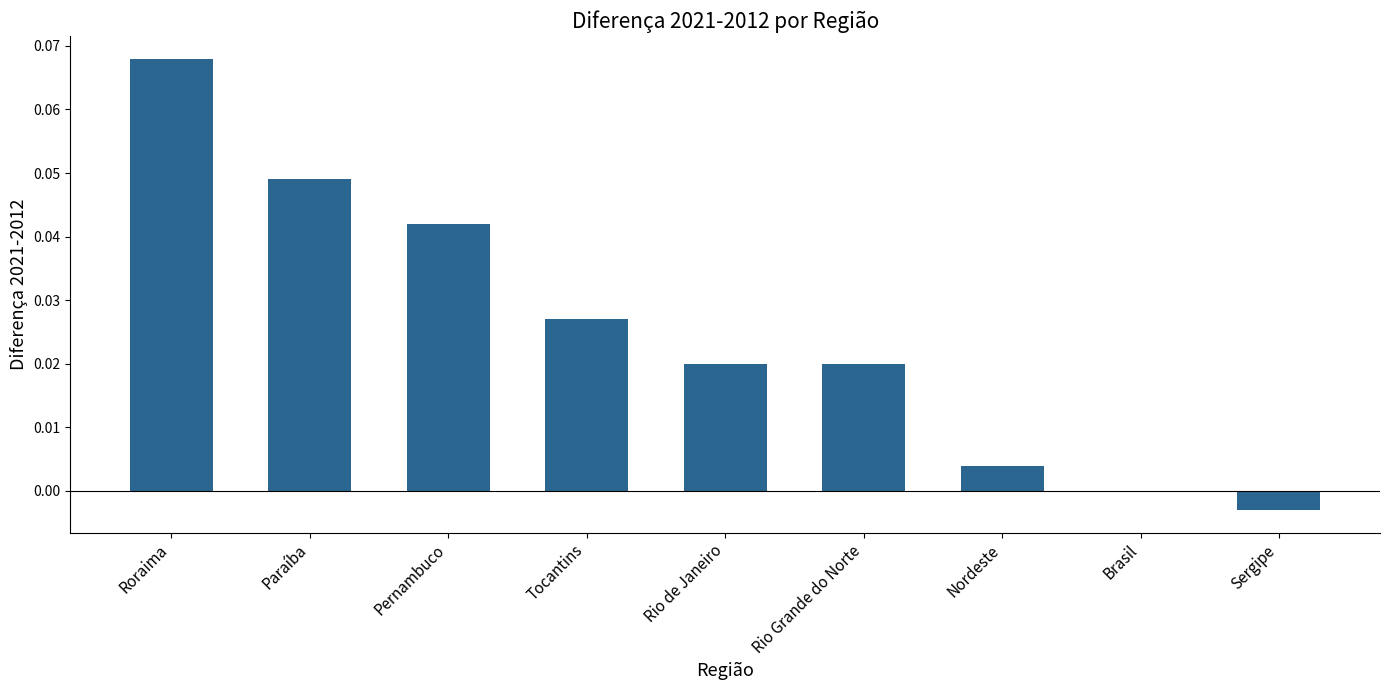

True or false: the data shows -0.0 at Sergipe.

True